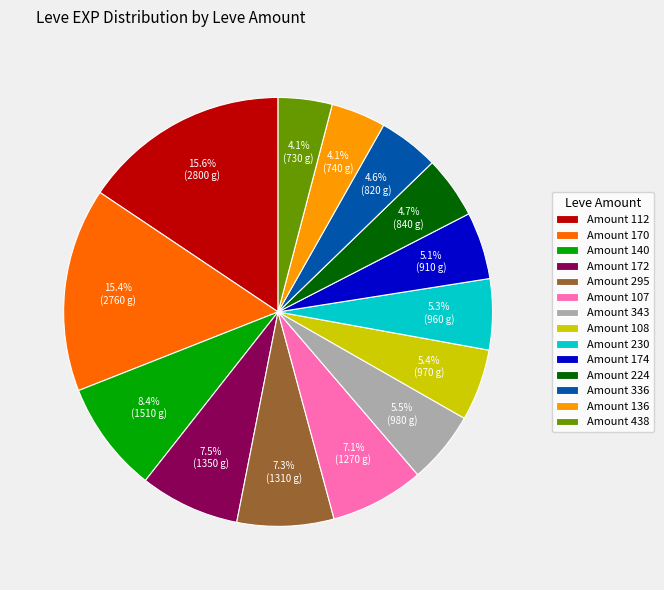

Combined, what portion of the pie is Amount 136 and Amount 295?

11.4%